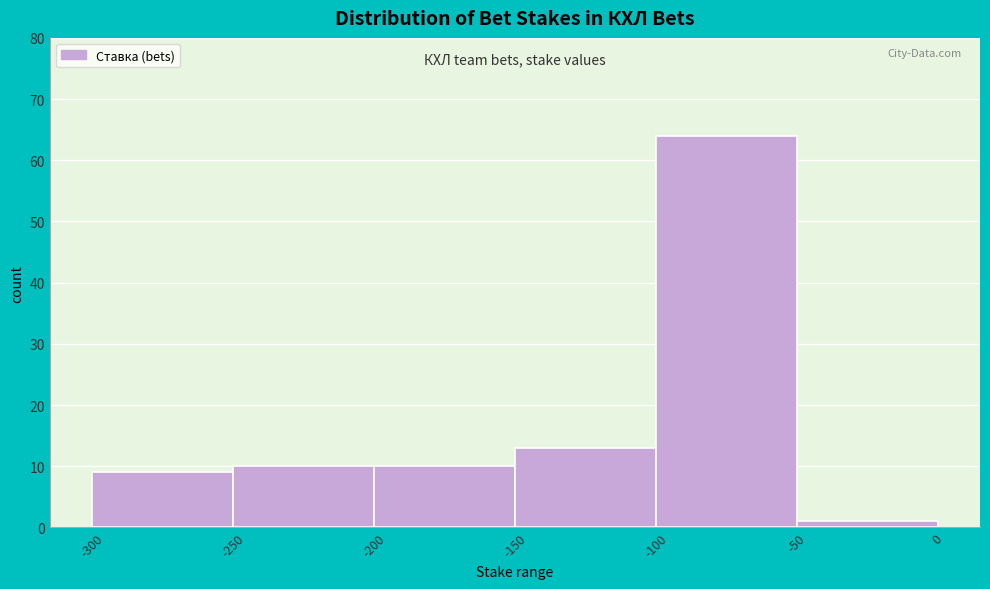

Reading left to right, transcribe this chart: for each bar, give the range it covers on the x-axis and its height. The values are not printed on the chart, so give them approximately, as read against the axis.

-300 to -250: 9
-250 to -200: 10
-200 to -150: 10
-150 to -100: 13
-100 to -50: 64
-50 to 0: 1